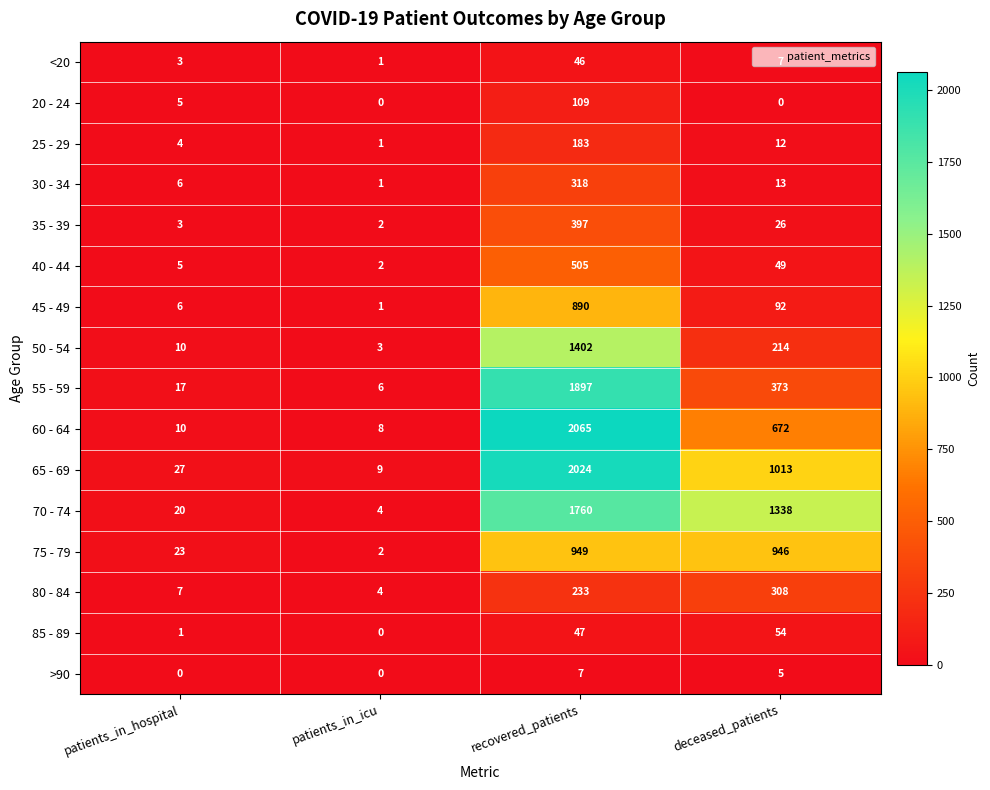

What is the maximum value for 50 - 54?

1402